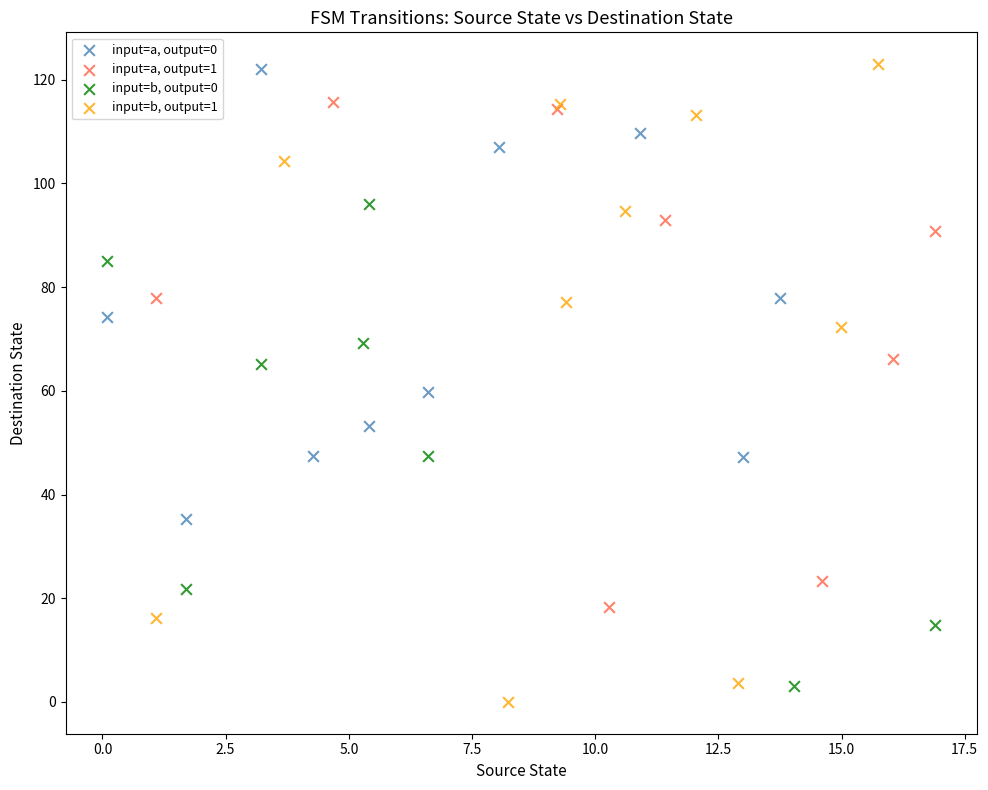

Which series contains the lowest Y value?

input=b, output=1